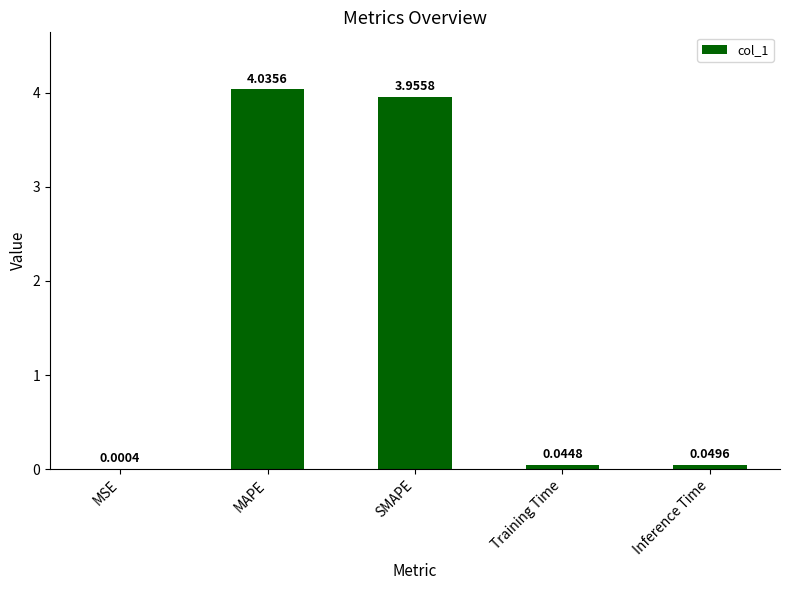

Between MSE and Training Time, which is larger?

Training Time